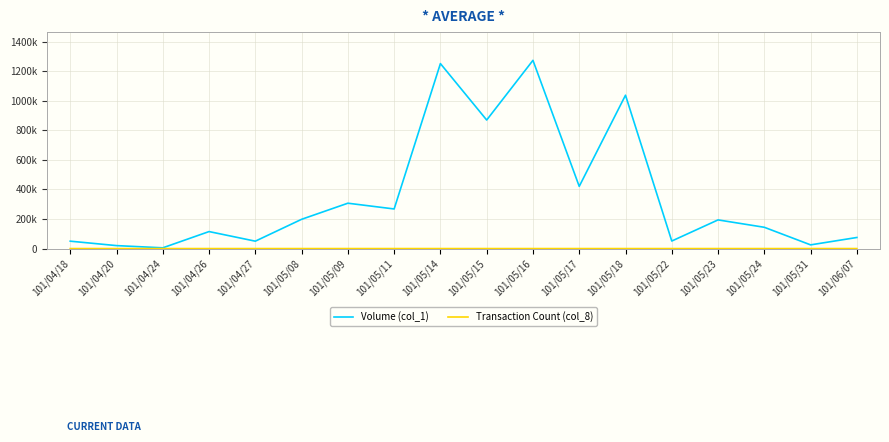

What position from the left is 101/05/31?

17